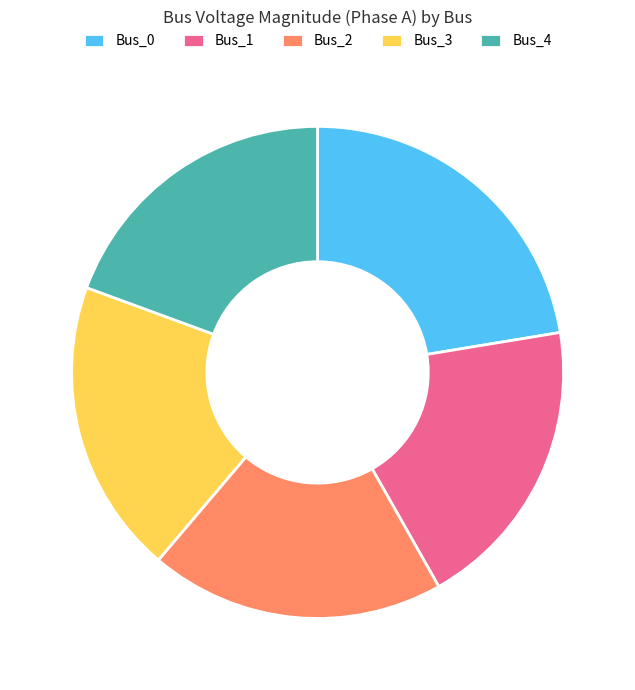

How many slices are in this pie chart?

5